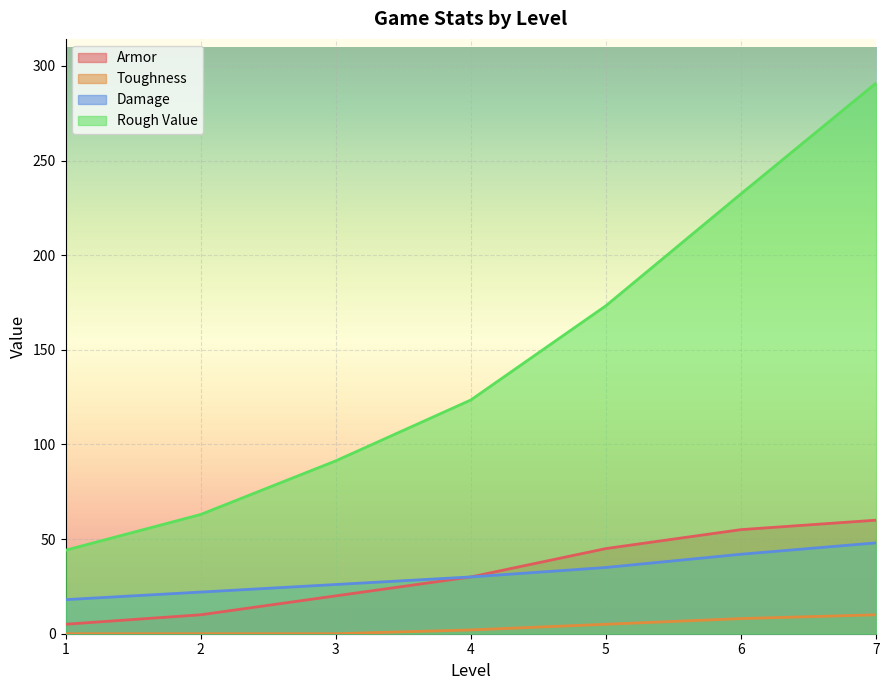

What is the value of the Toughness point at the 4th from the left?

2.0